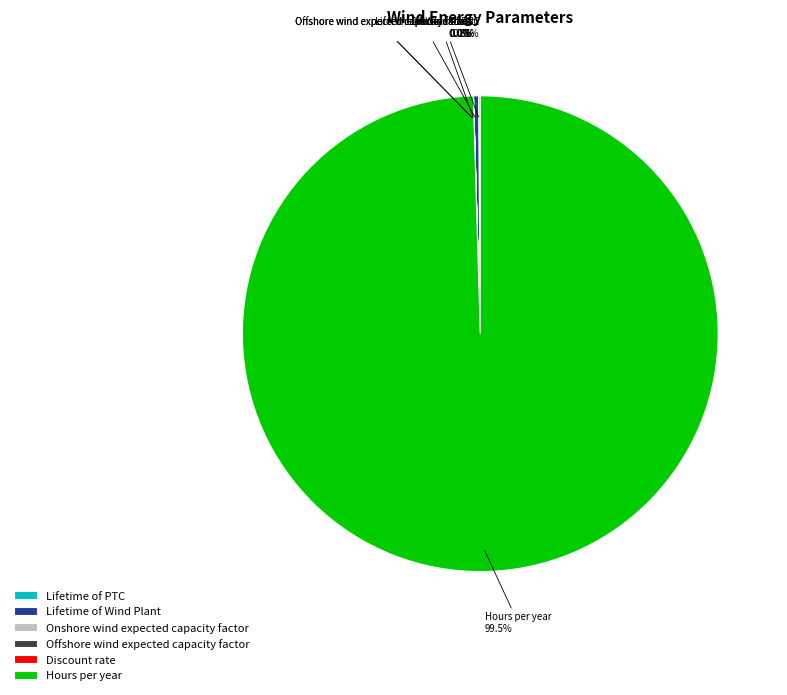

Which slice represents more than half of the pie?

Hours per year